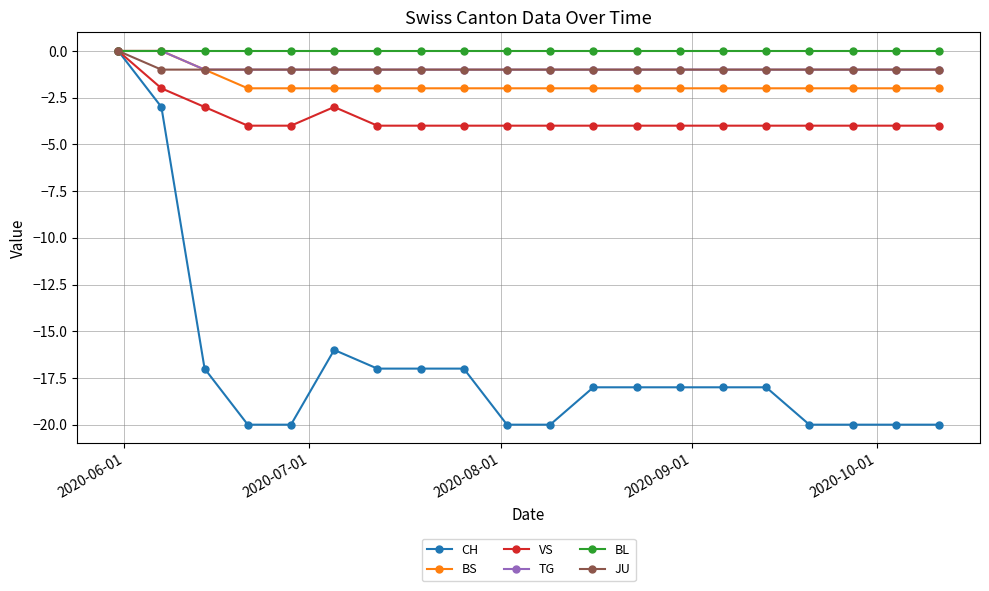

Reading right to left, transcribe all the data shown in this chart.

CH: -20	-20	-20	-20	-18	-18	-18	-18	-18	-20	-20	-17	-17	-17	-16	-20	-20	-17	-3	0
BS: -2	-2	-2	-2	-2	-2	-2	-2	-2	-2	-2	-2	-2	-2	-2	-2	-2	-1	0	0
VS: -4	-4	-4	-4	-4	-4	-4	-4	-4	-4	-4	-4	-4	-4	-3	-4	-4	-3	-2	0
TG: -1	-1	-1	-1	-1	-1	-1	-1	-1	-1	-1	-1	-1	-1	-1	-1	-1	-1	0	0
BL: 0	0	0	0	0	0	0	0	0	0	0	0	0	0	0	0	0	0	0	0
JU: -1	-1	-1	-1	-1	-1	-1	-1	-1	-1	-1	-1	-1	-1	-1	-1	-1	-1	-1	0